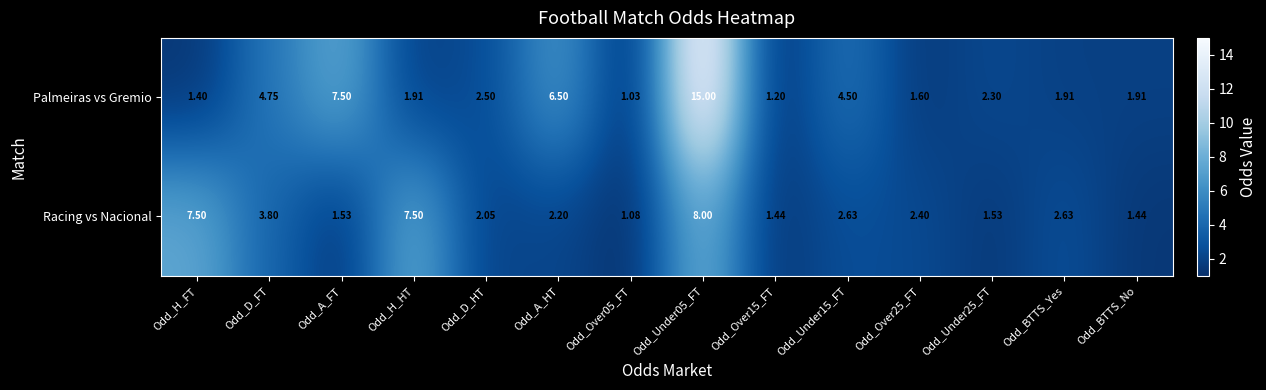

Is the value of Palmeiras vs Gremio at Odd_A_HT greater than the value of Racing vs Nacional at Odd_H_FT?

No